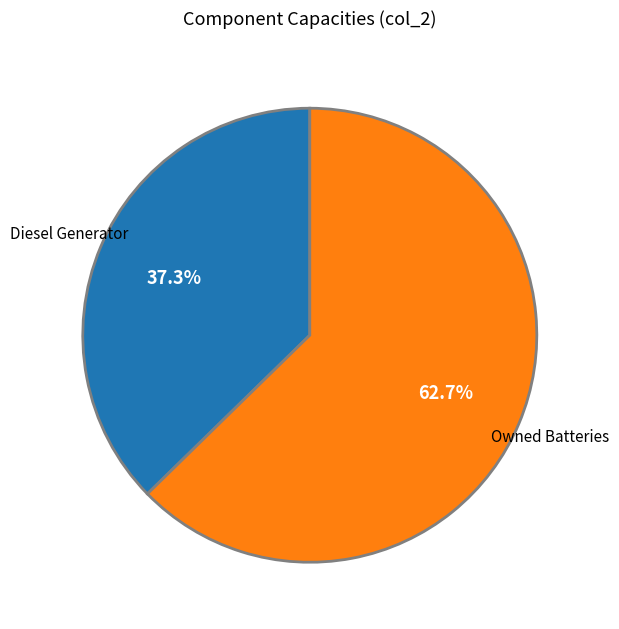

Is there a majority slice in this chart?

Yes